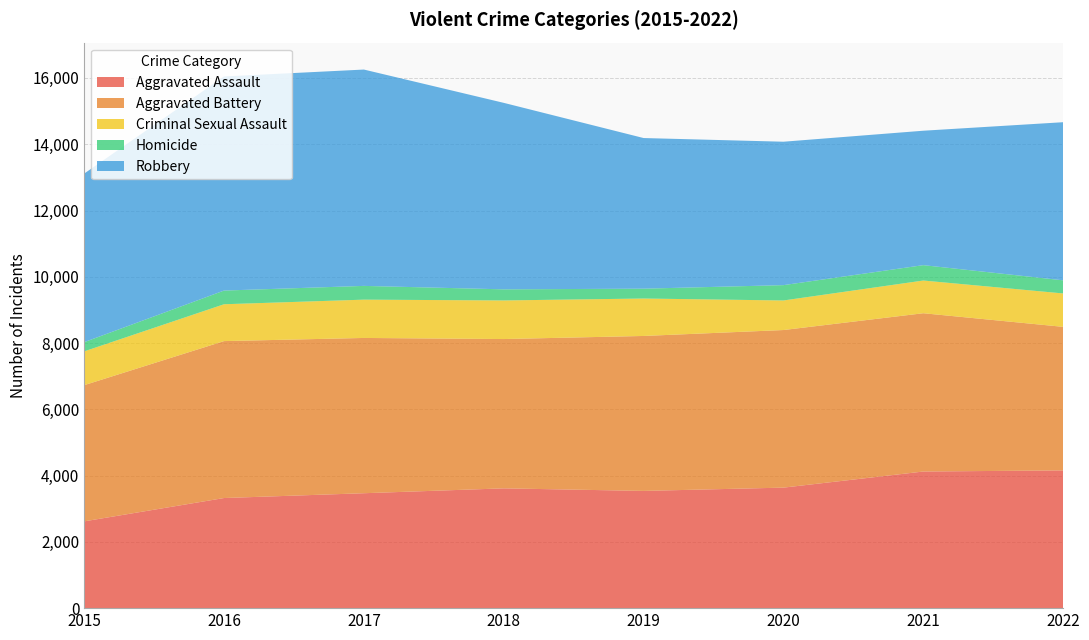

Reading left to right, what are all the values shown in this chart?

Aggravated Assault: 2015=2619	2016=3323	2017=3468	2018=3615	2019=3538	2020=3637	2021=4123	2022=4157
Aggravated Battery: 2015=4110	2016=4736	2017=4686	2018=4506	2019=4676	2020=4756	2021=4777	2022=4332
Criminal Sexual Assault: 2015=1020	2016=1112	2017=1156	2018=1165	2019=1130	2020=892	2021=987	2022=1008
Homicide: 2015=278	2016=413	2017=415	2018=335	2019=297	2020=463	2021=464	2022=396
Robbery: 2015=5087	2016=6461	2017=6529	2018=5628	2019=4546	2020=4328	2021=4057	2022=4772